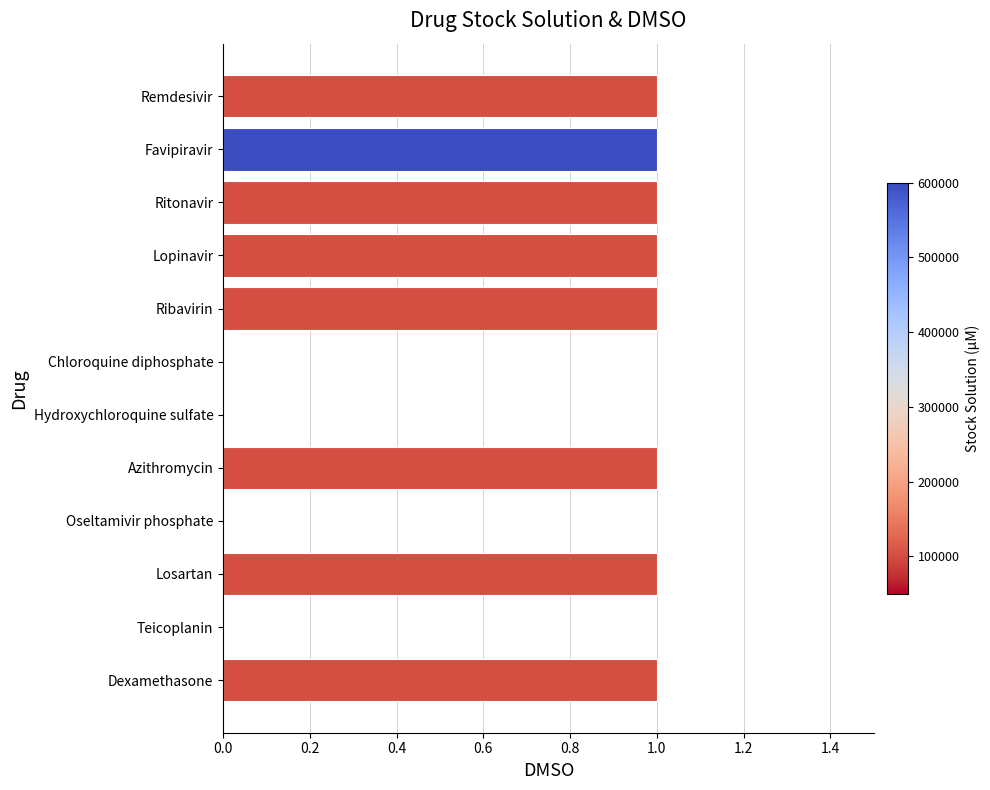

Which has a higher value, Hydroxychloroquine sulfate or Ritonavir?

Ritonavir